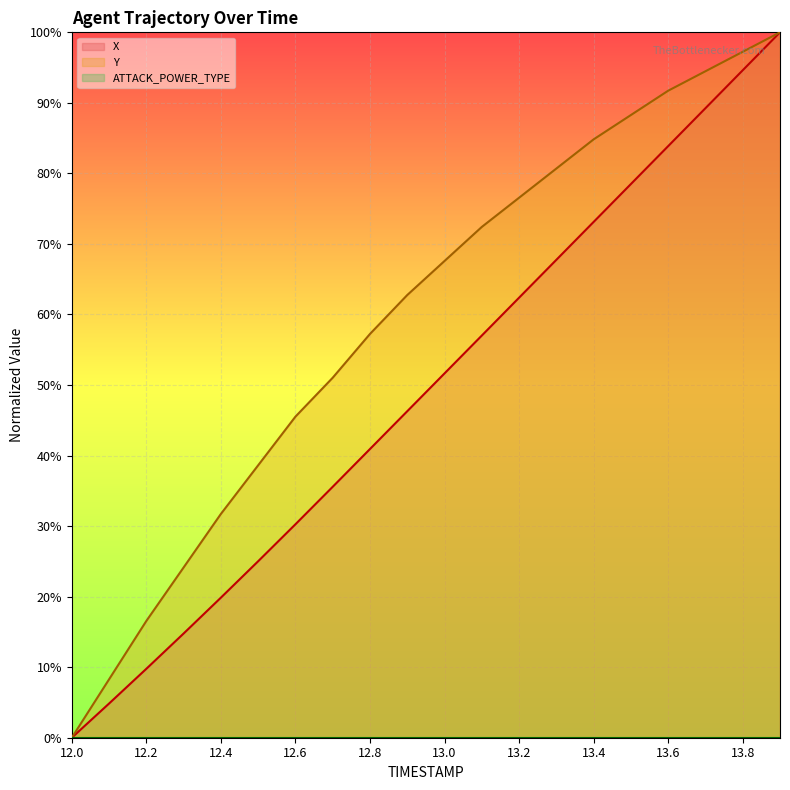

Rank the series by their average value, from lowest to highest.

X, Y